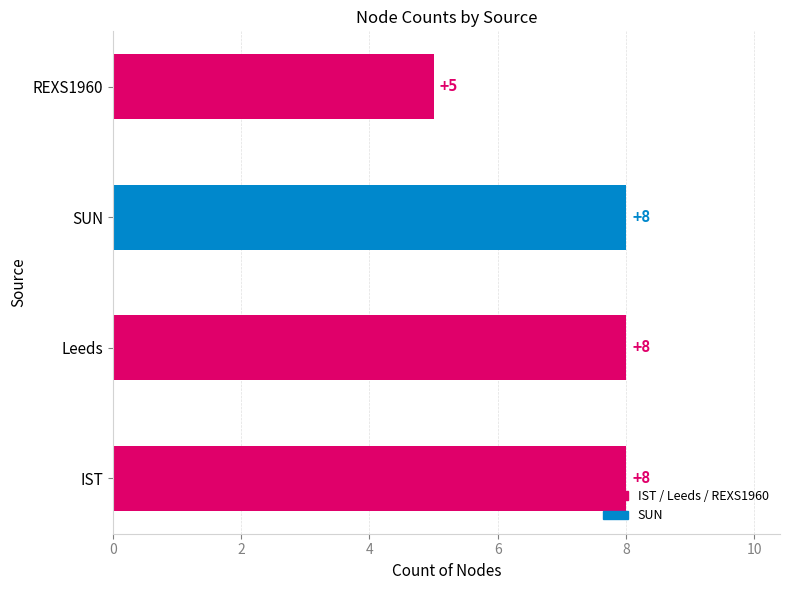

What is the ratio of the value at REXS1960 to the value at SUN?

0.6